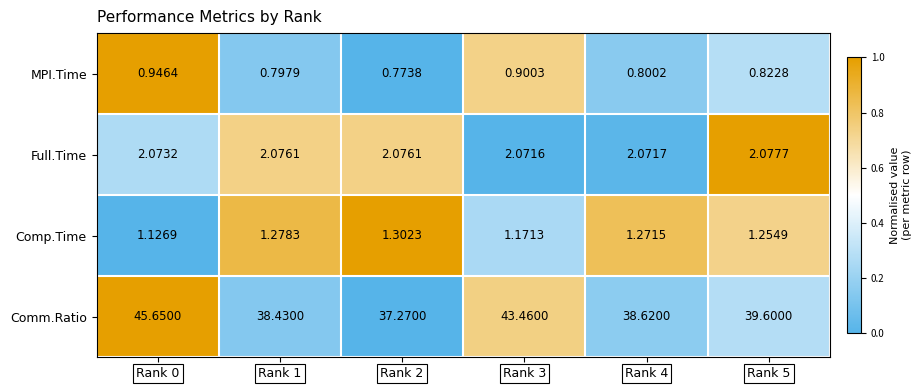

Is the value of Full.Time at Rank 4 greater than the value of Comm.Ratio at Rank 2?

No